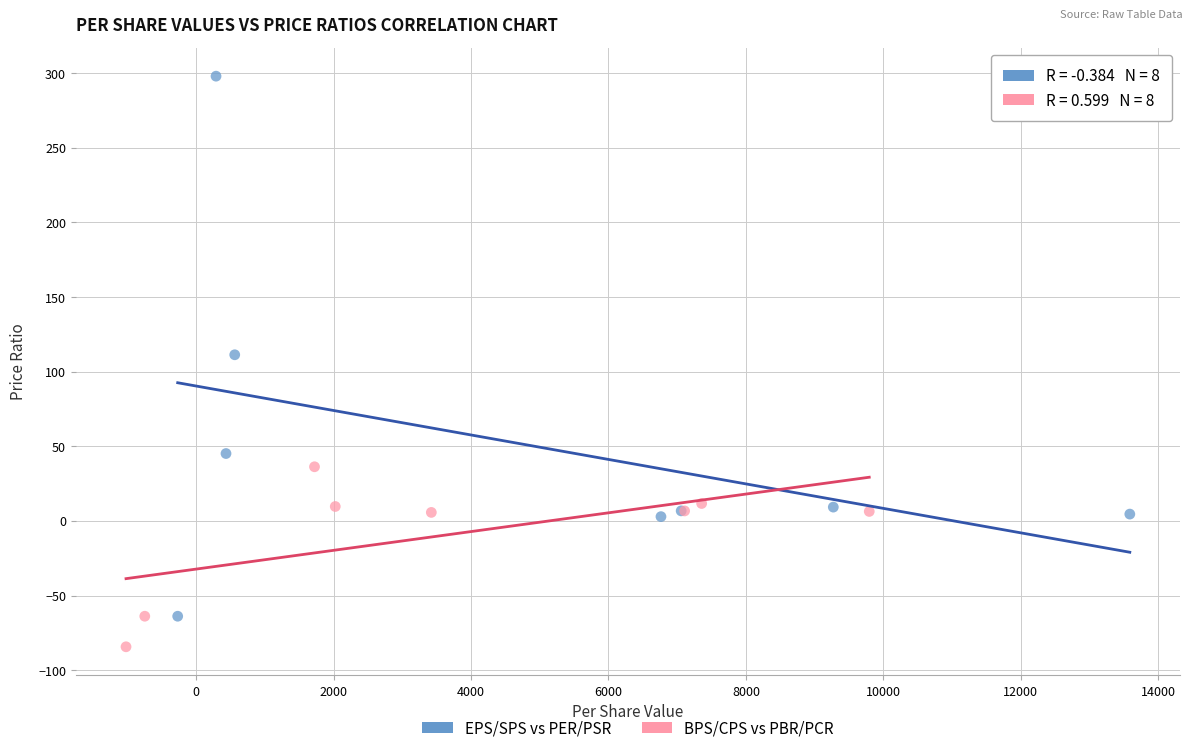

Which series contains the lowest Y value?

BPS/CPS vs PBR/PCR